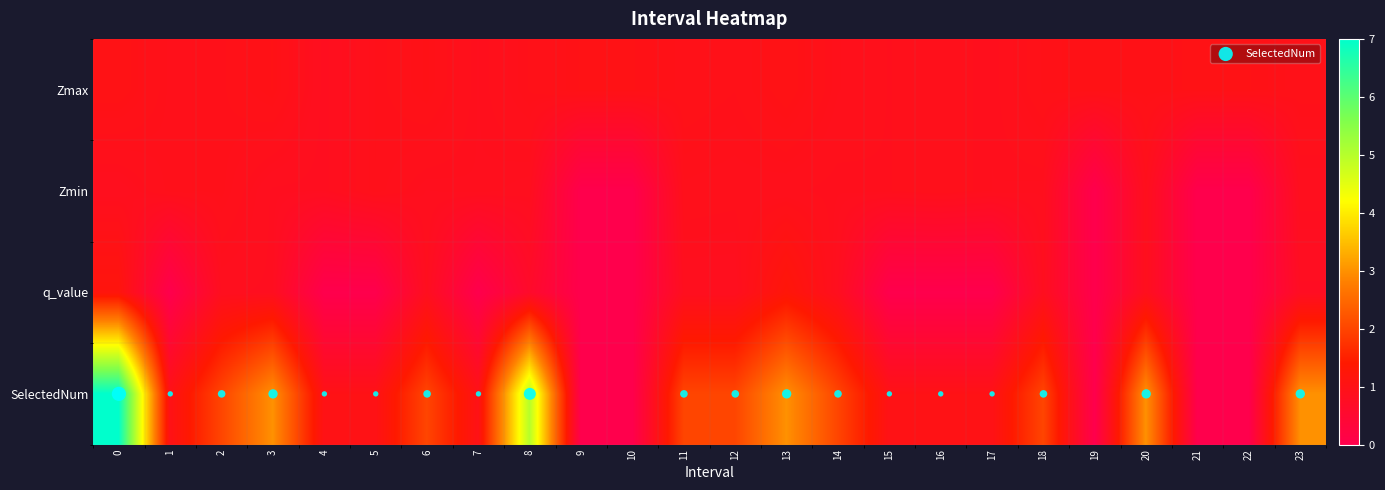

At 1, list the series in order from largest to smallest.

SelectedNum, Zmax, Zmin, q_value